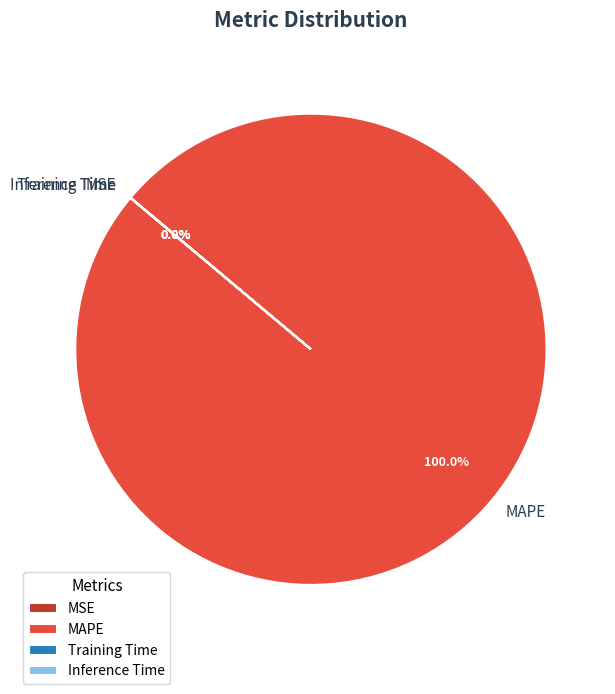

Is there a majority slice in this chart?

Yes